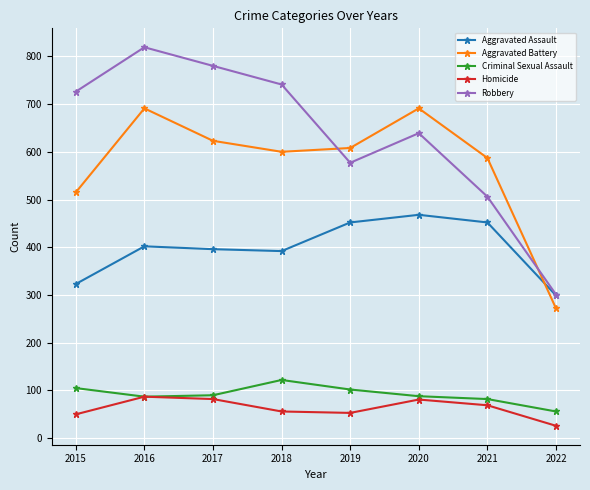

List the series in order of their peak value, lowest first.

Homicide, Criminal Sexual Assault, Aggravated Assault, Aggravated Battery, Robbery